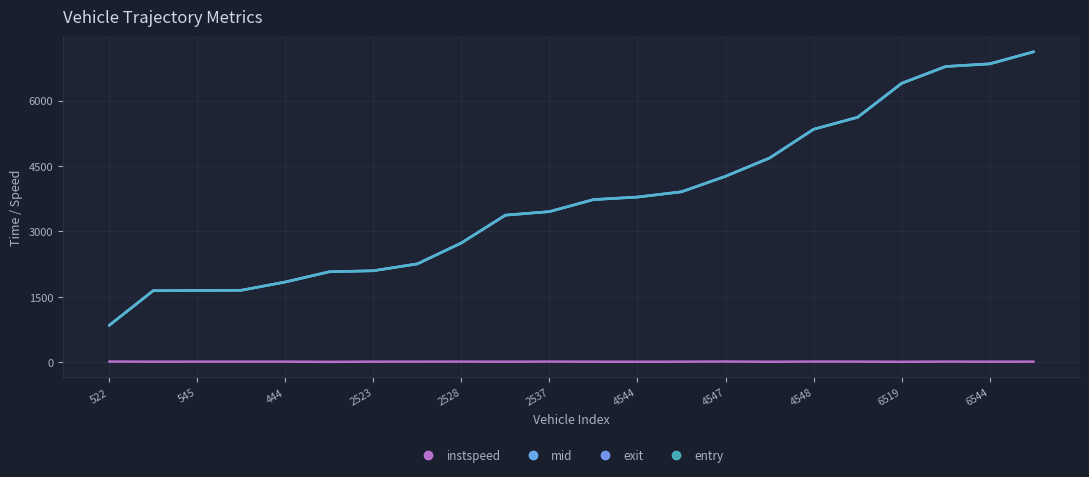

How many lines are shown in the chart?

4